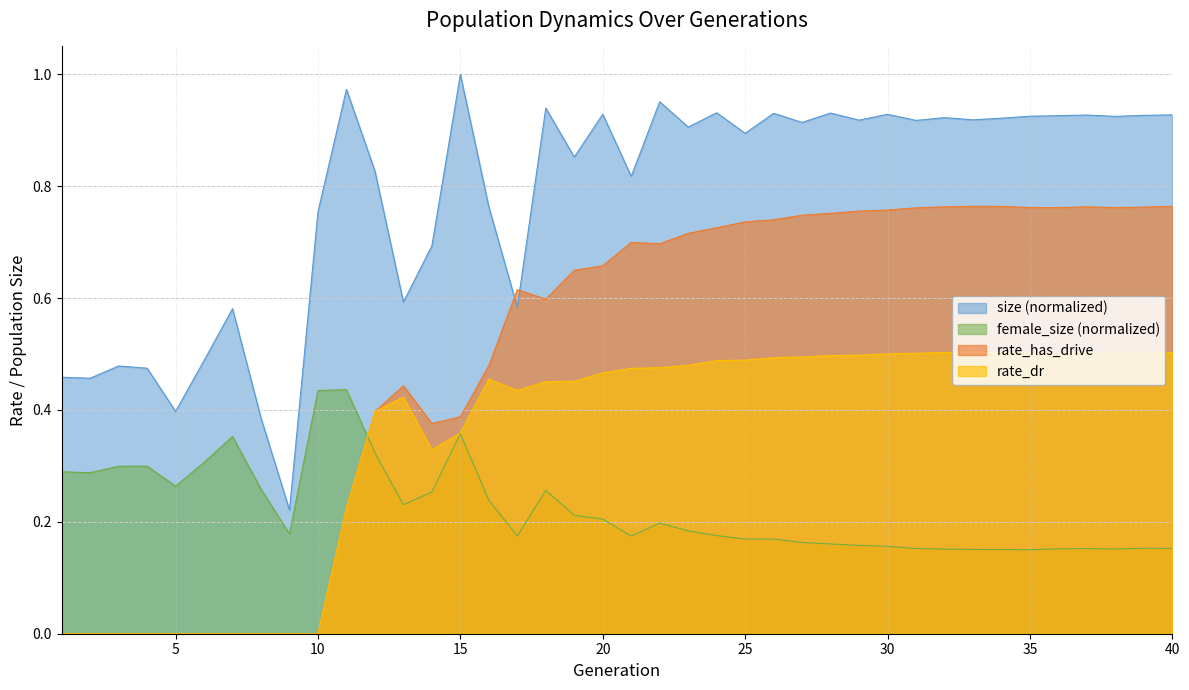

What is the difference between the second highest and second lowest values in the rate_dr series?

0.5